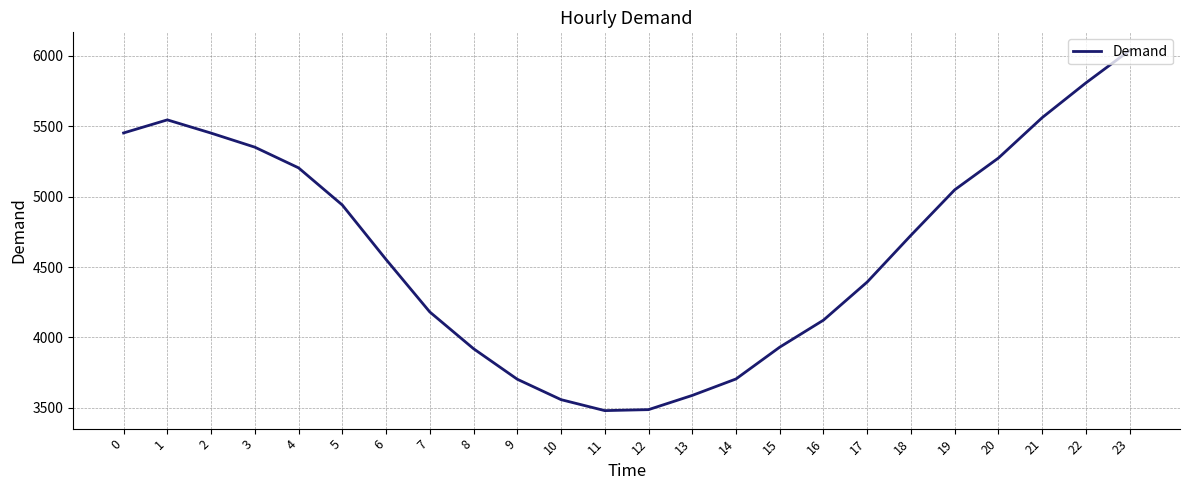

The chart shows a value of 5562 at 21. True or false?

True